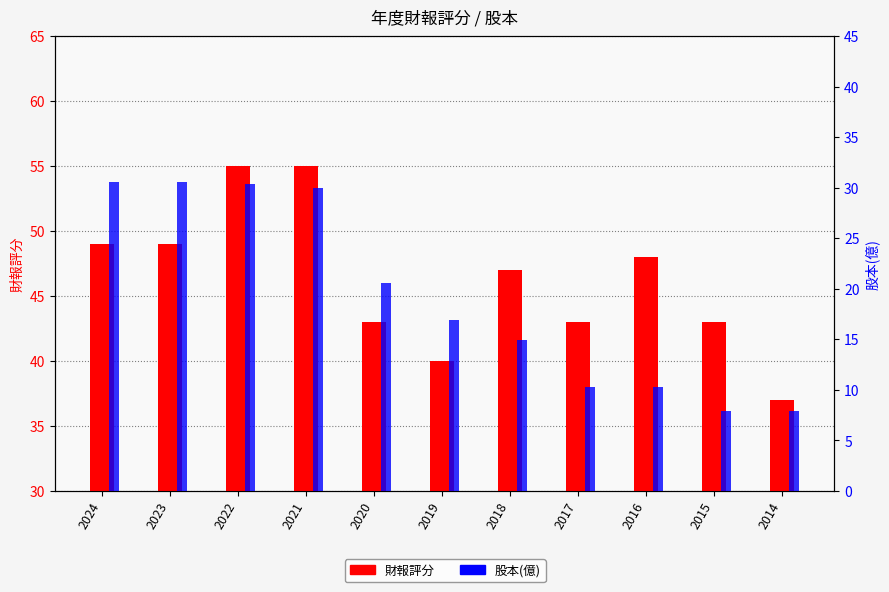

What are all the series names shown in the legend?

財報評分, 股本(億)